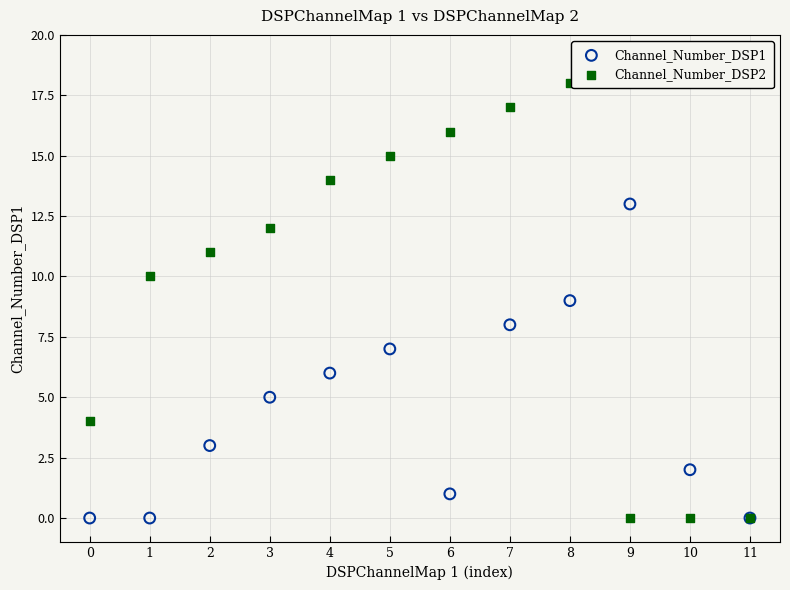

Which series reaches the maximum Y coordinate?

Channel_Number_DSP2